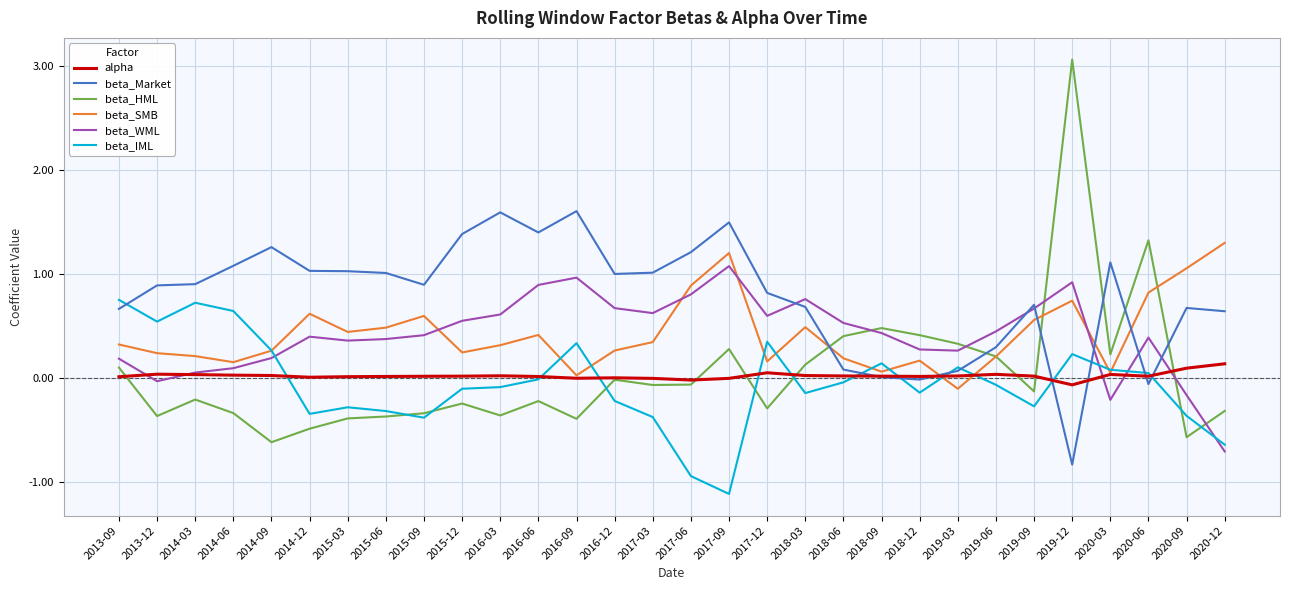

In beta_HML, how many points are lower than both neighbors (excluding endpoints)?

9